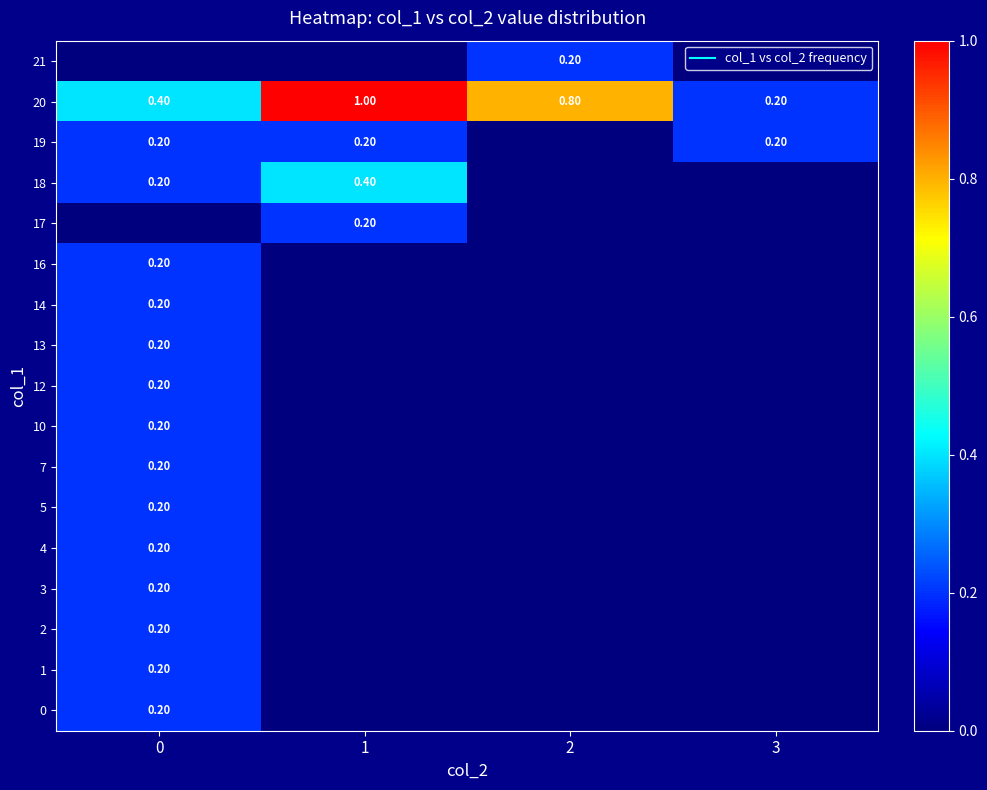

What is the sum of all row_16 values?

0.2